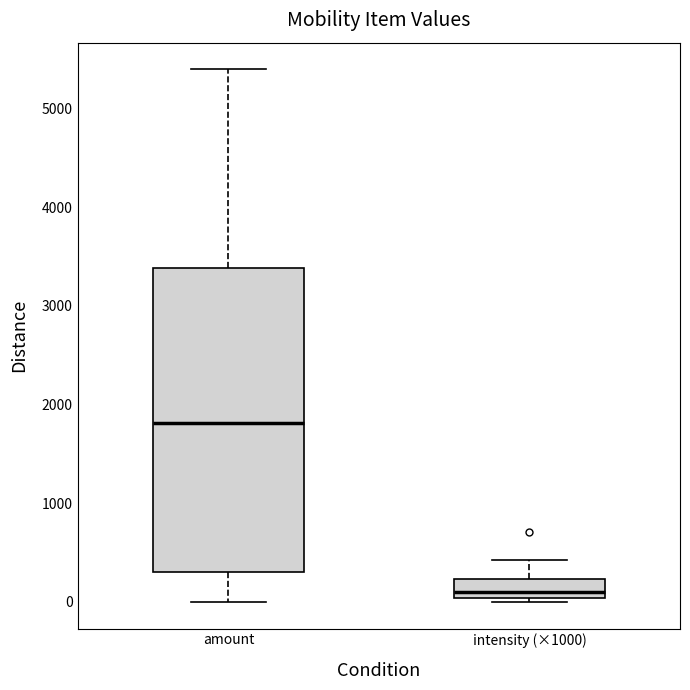

Comparing the boxes themselves (not the whiskers), which one is the tallest?

amount